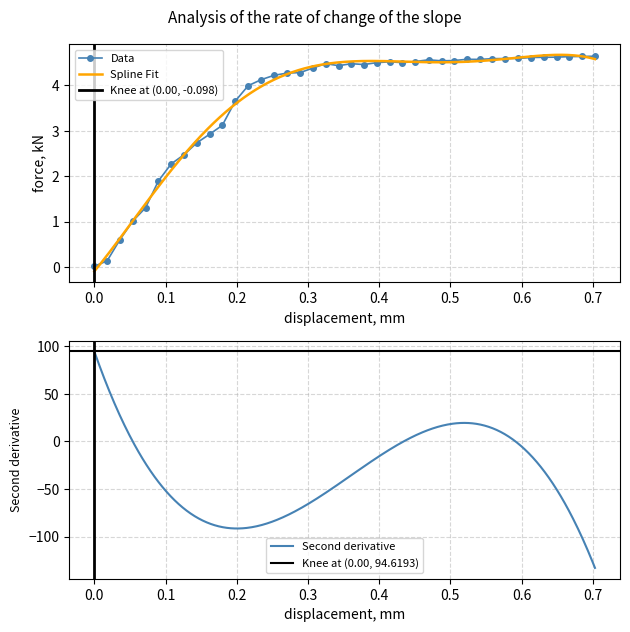

What is the value of the Data point at the 23rd from the left?

4.5